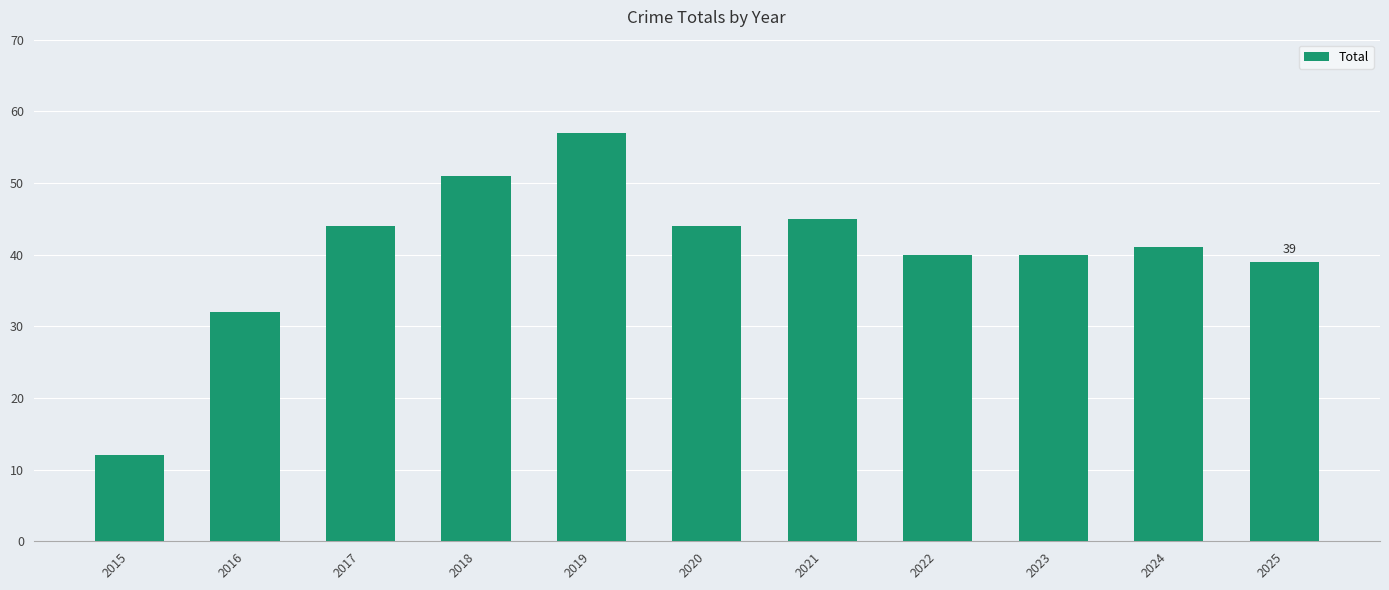

True or false: the data shows 10 at 2016.

False